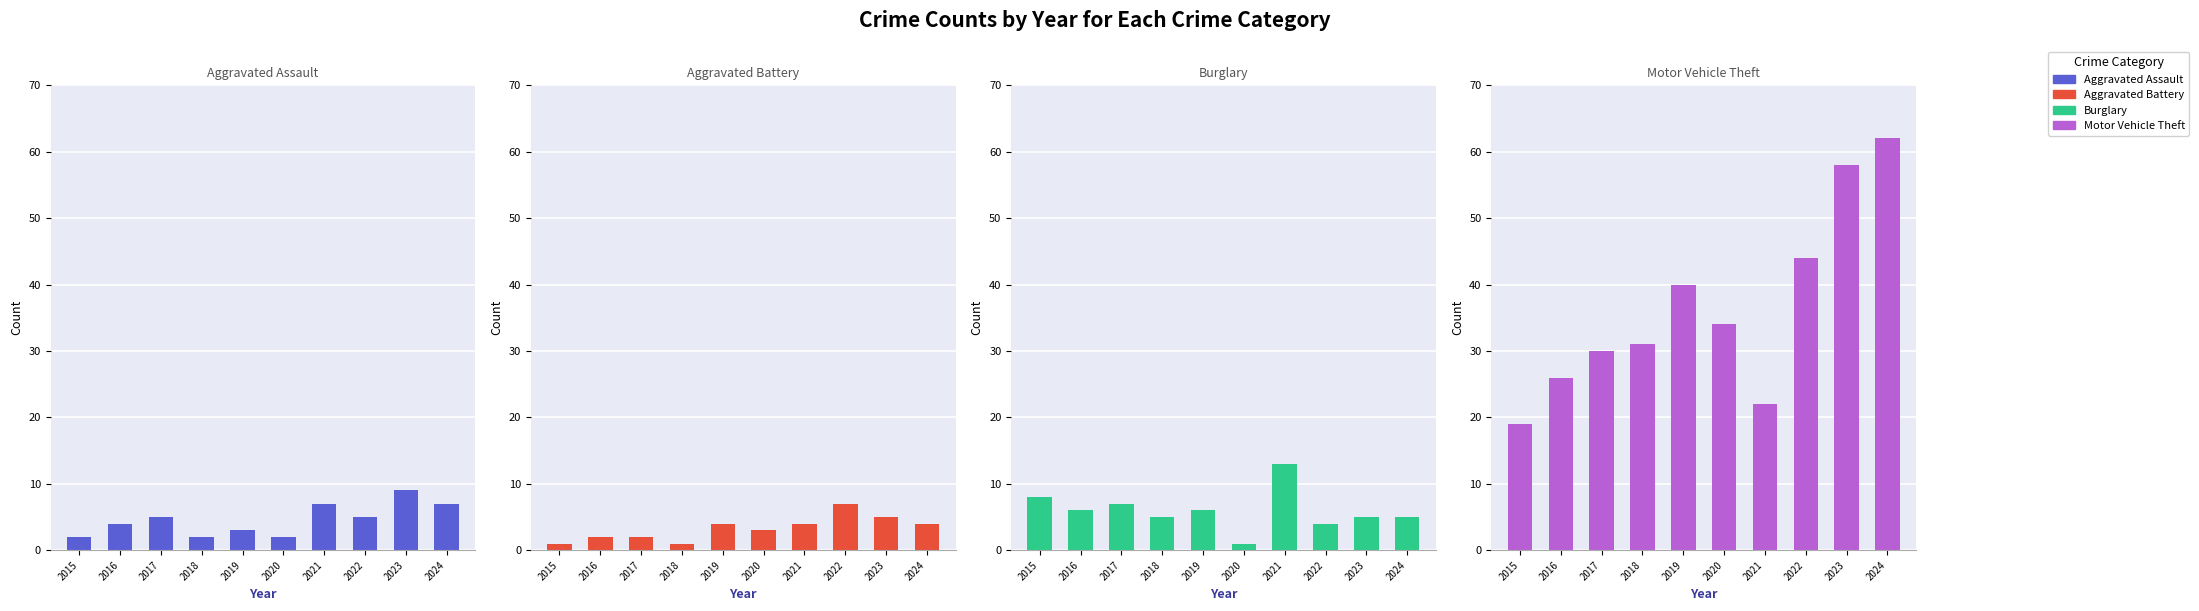

What is the difference between the Aggravated Assault values at 2024 and 2019?

4